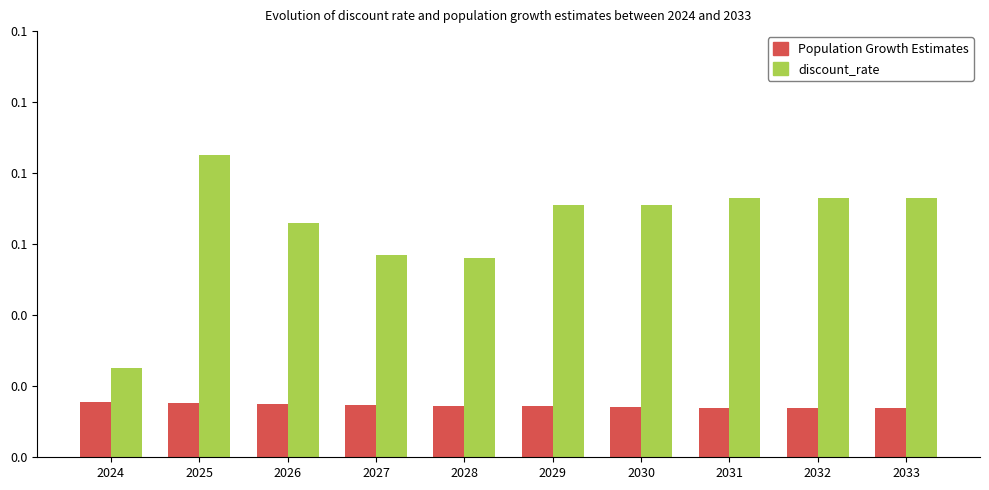

At how many categories does at least one series exceed 0?

10